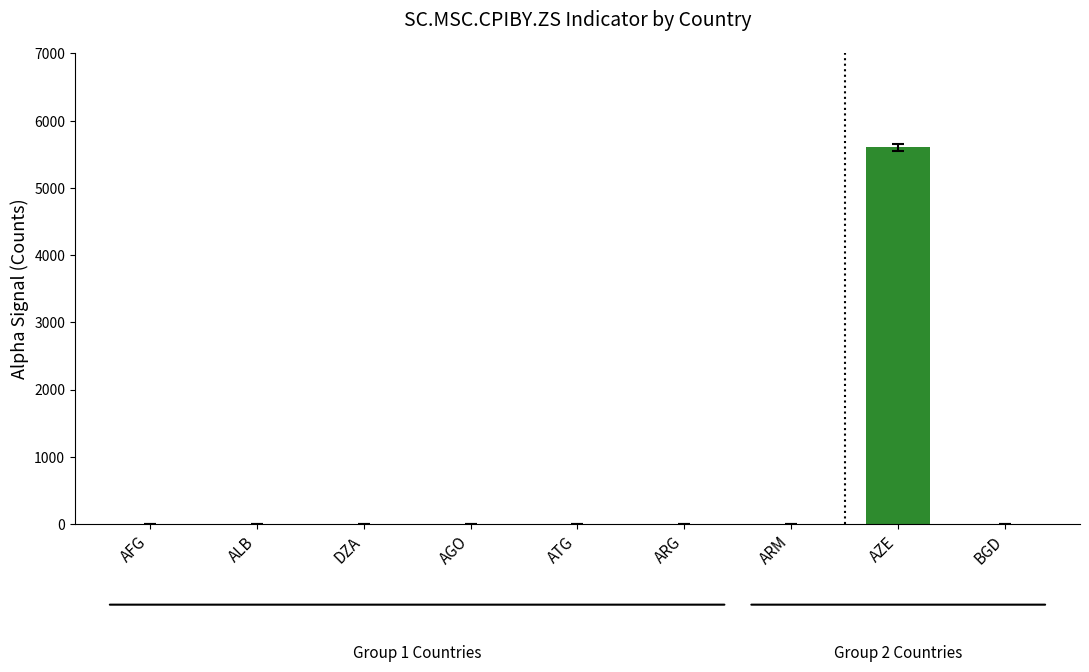

What is the maximum value shown in the chart?

5600